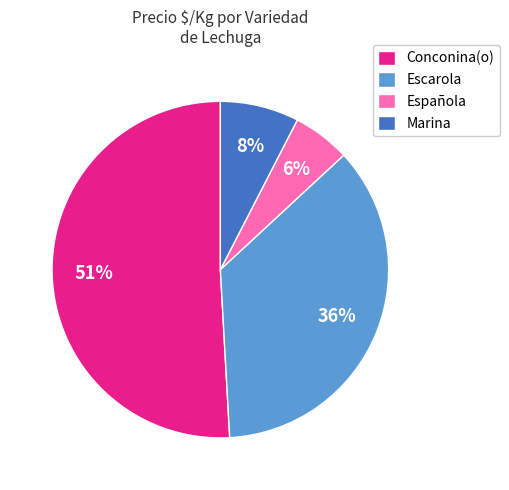

Is there a majority slice in this chart?

Yes